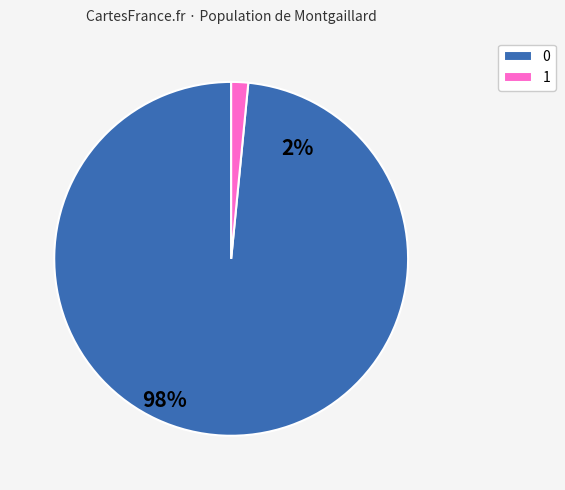

Rank the categories by value from highest to lowest.

0, 1